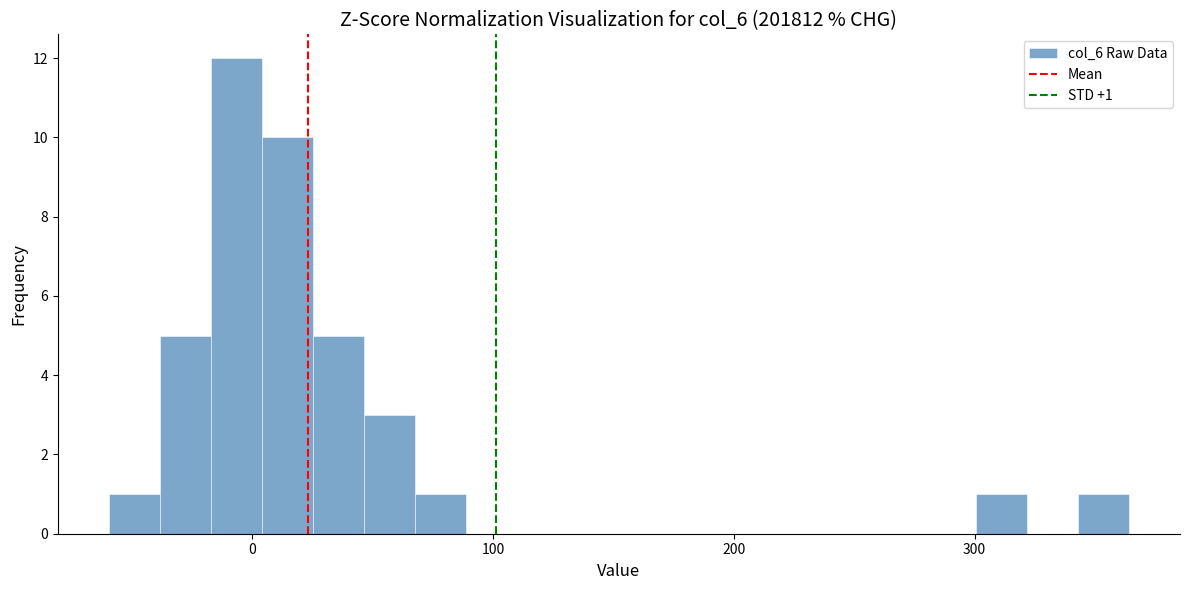

Read against the x-axis, roughly where is the centre of the tallest bar?

-10